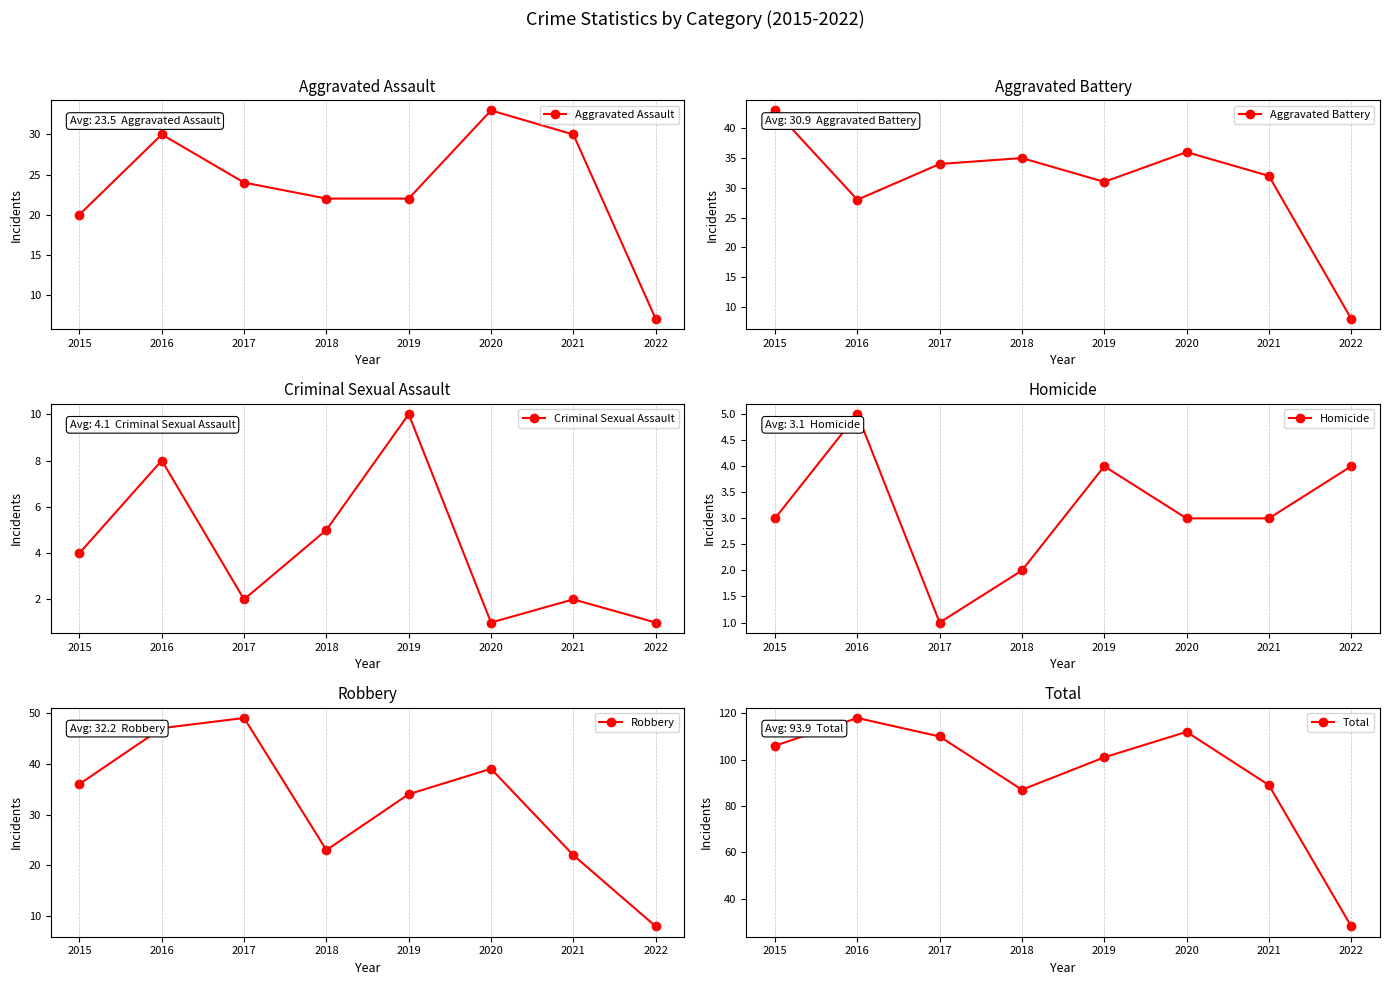

Which series has the largest total across all categories?

Total